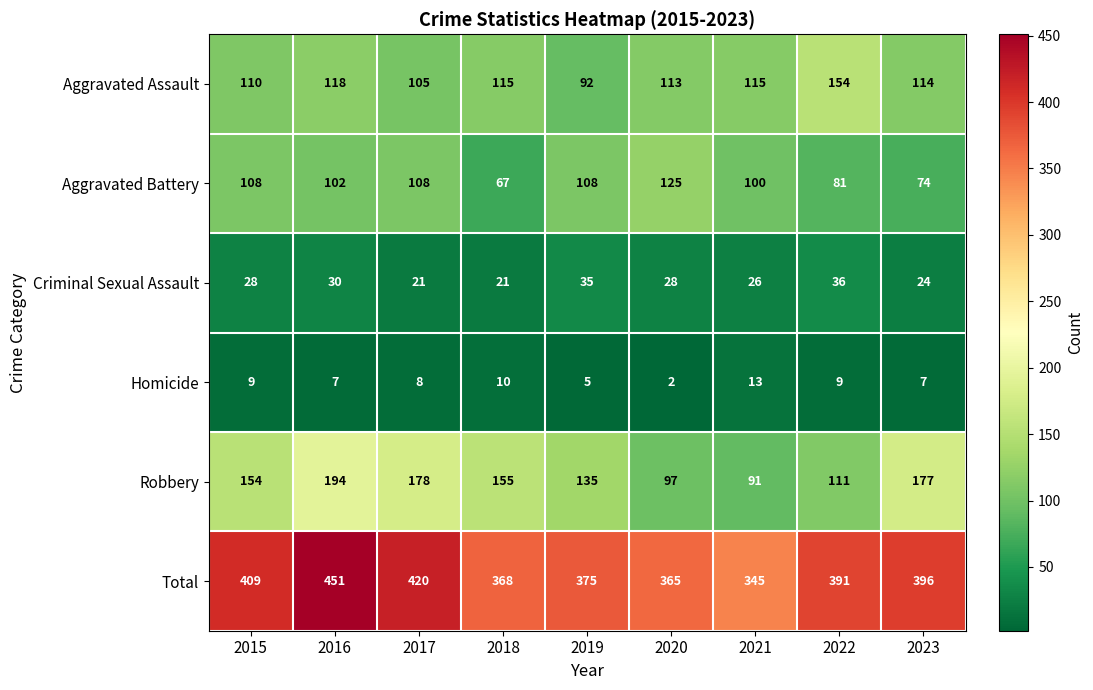

Which series has the largest total across all categories?

Total